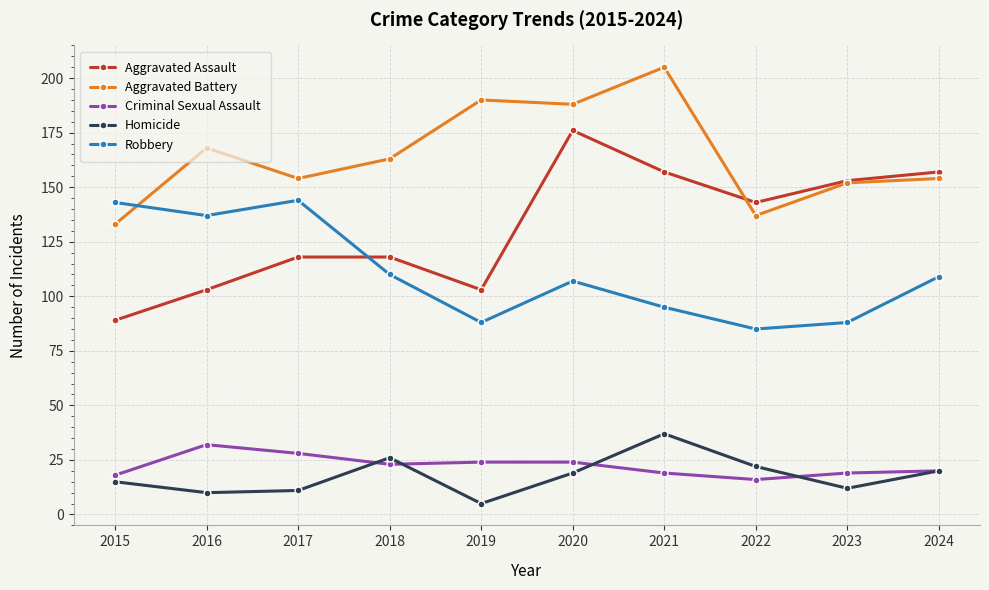

How many series are shown in this chart?

5